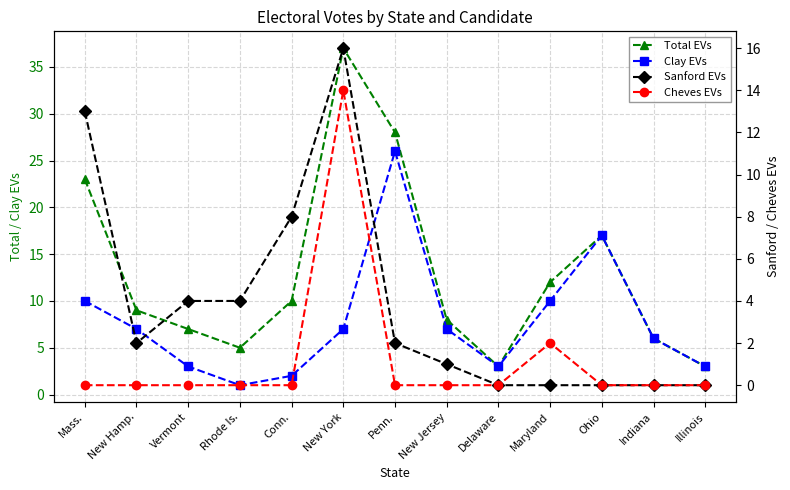

Is the value of Sanford EVs at New York greater than the value of Clay EVs at Indiana?

Yes